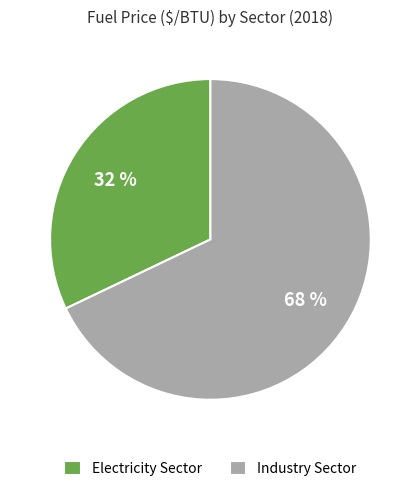

To the nearest percent, what is the difference between the largest and smallest slice percentages?

36%